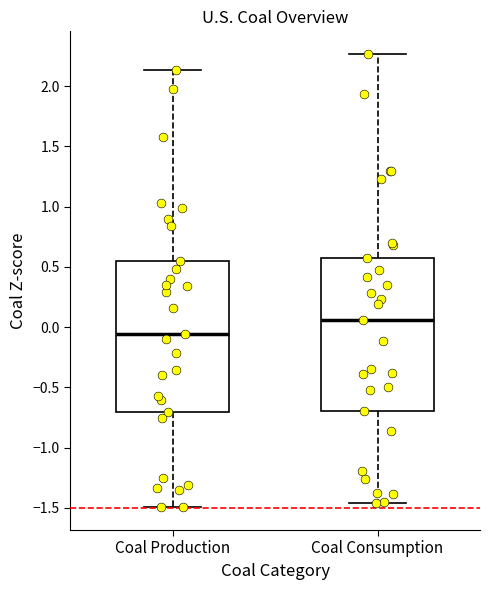

Reading left to right, read every box against the y-axis: the position of its median line, the range the box covers, and the ends of its whiskers. The values are not printed on the chart, so give them approximately, as read against the axis.

Coal Production: median -0.05, box -0.70 to 0.55, whiskers -1.50 to 2.15
Coal Consumption: median 0.05, box -0.70 to 0.60, whiskers -1.45 to 2.25